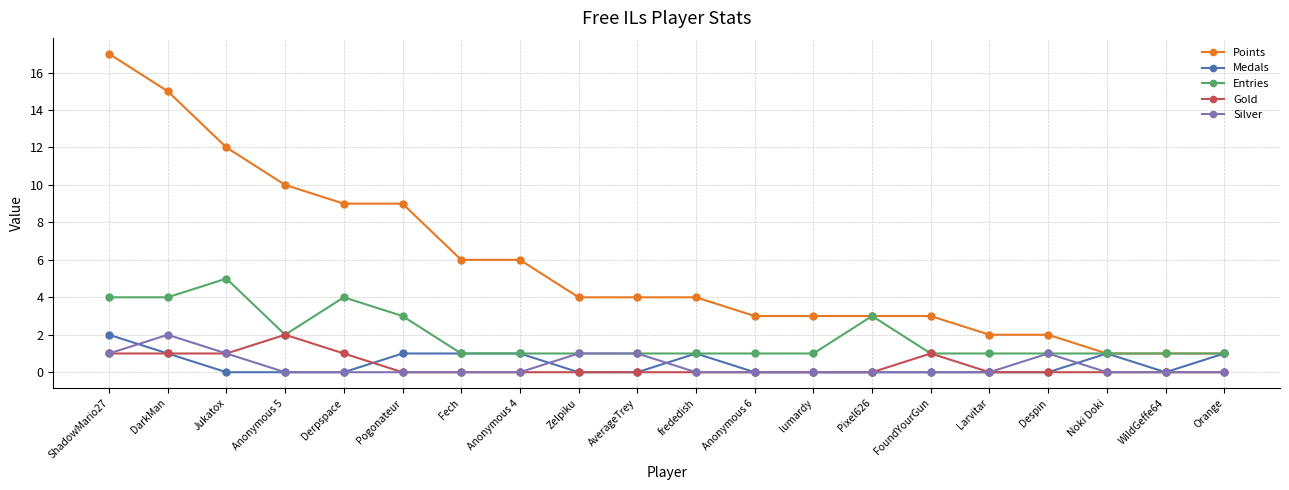

What is the label of the 8th point from the left?

Anonymous 4